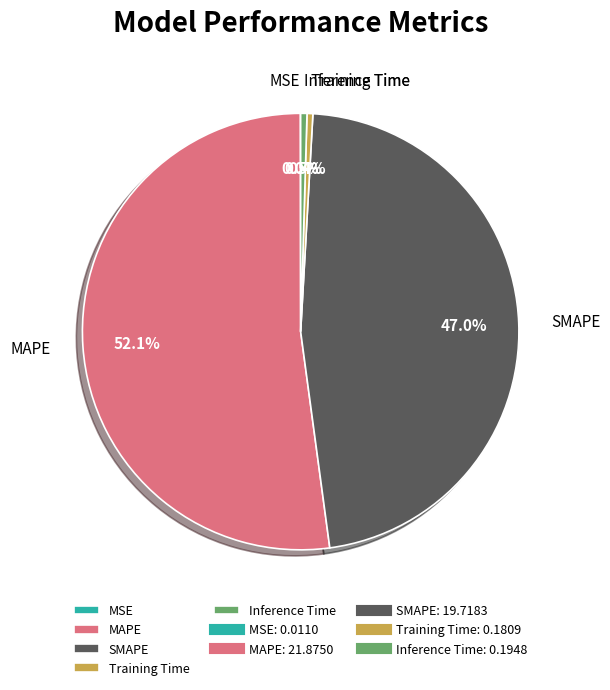

Do Inference Time and MAPE together represent more than half of the pie?

Yes